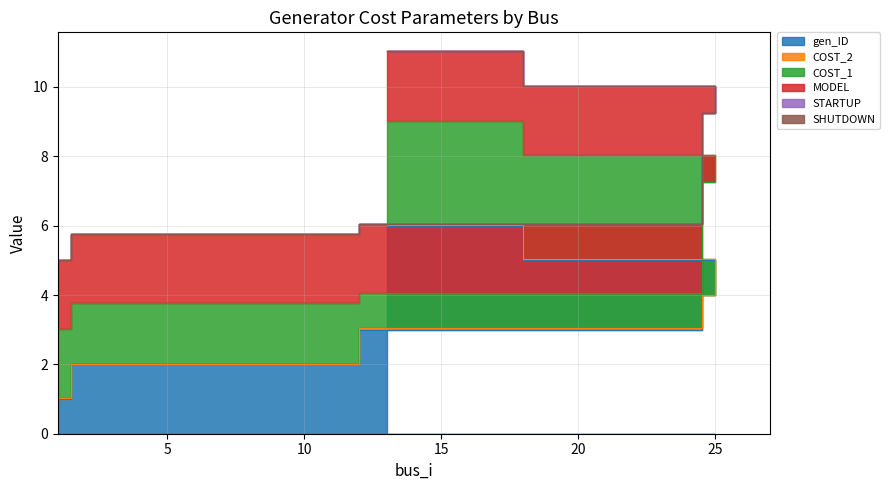

Which category has the lowest value in the SHUTDOWN series?

1